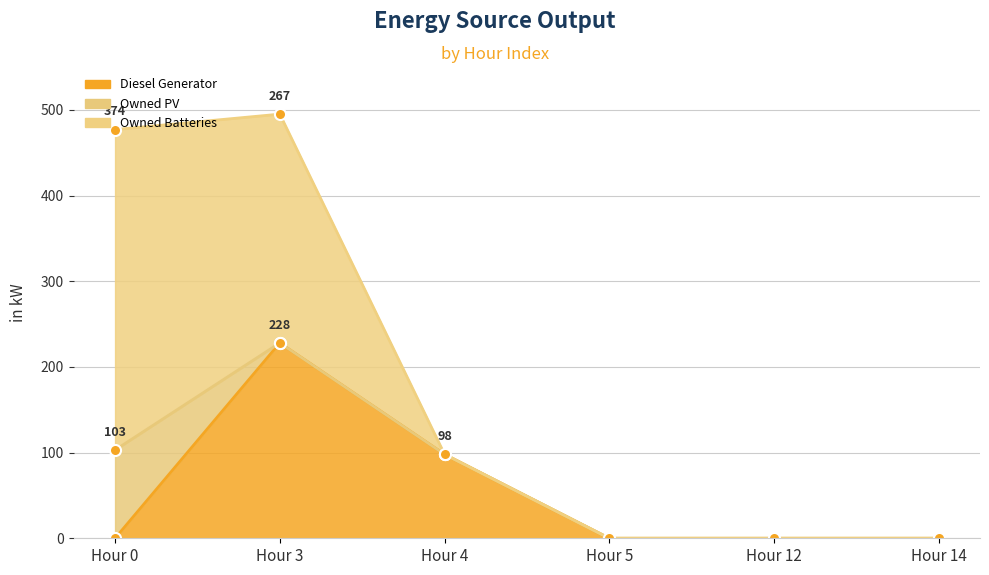

After their last crossing, which series has the higher values: Diesel Generator or Owned PV?

Diesel Generator